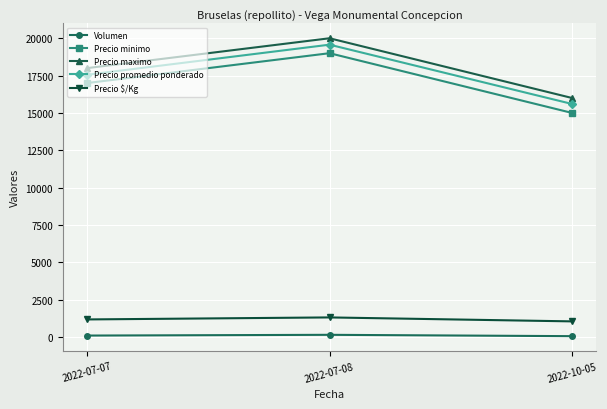

Count the Precio minimo values in the range 15000 to 19000.

3